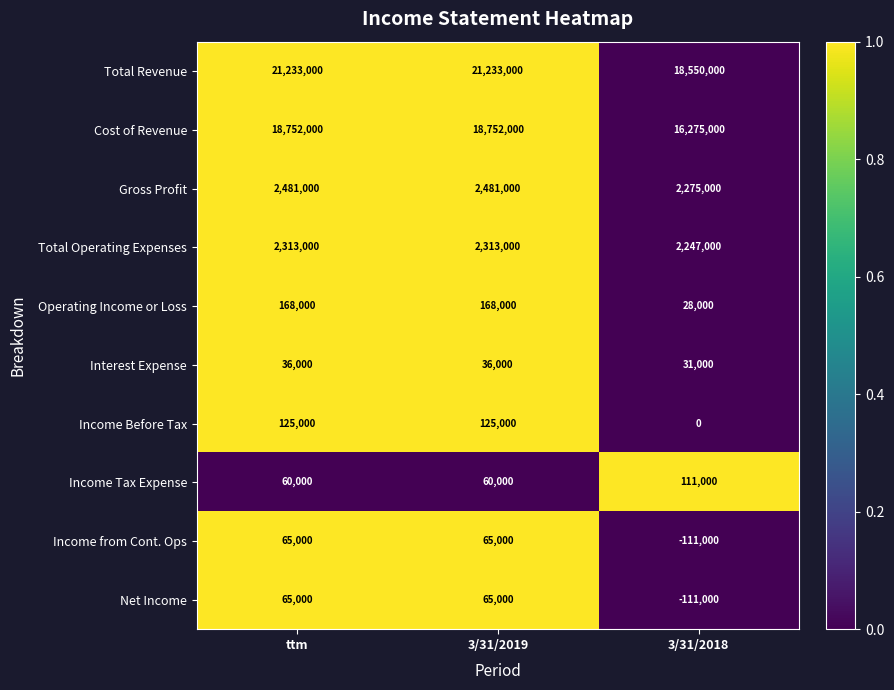

What value does the Gross Profit series have at 3/31/2019, to the nearest 10?

2481000